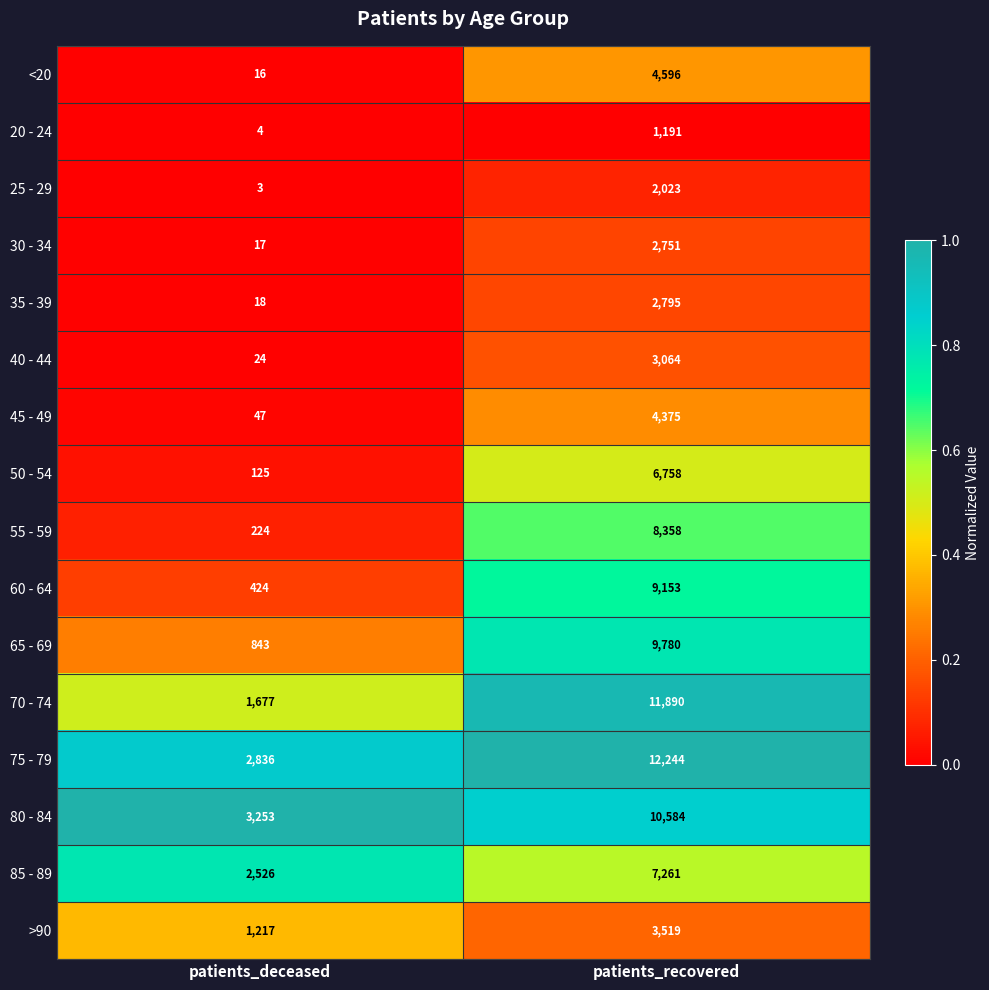

The value of <20 at patients_deceased is 16. True or false?

True